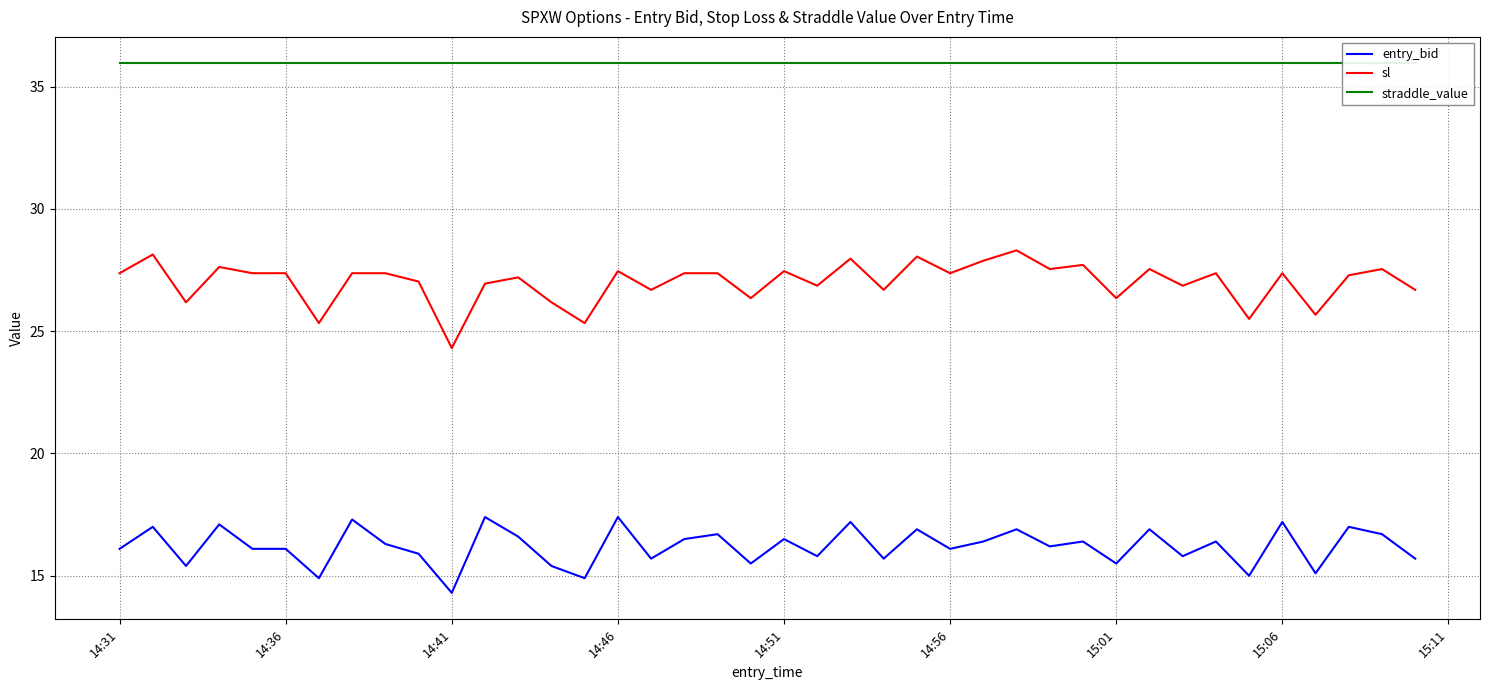

In entry_bid, how many points are higher than both neighbors (excluding endpoints)?

15